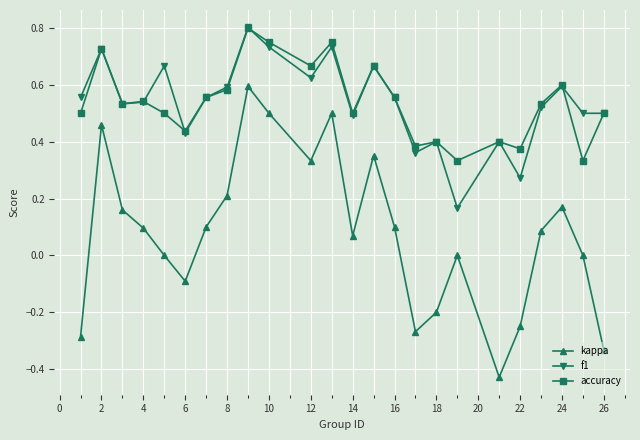

Which series has the largest range (max minus min)?

kappa